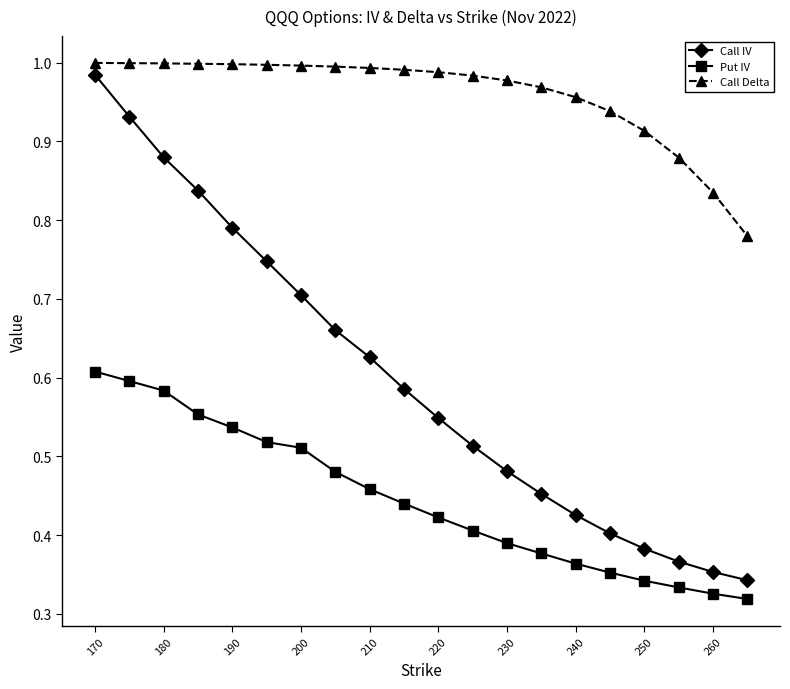

True or false: Call Delta and Put IV intersect in this chart.

False